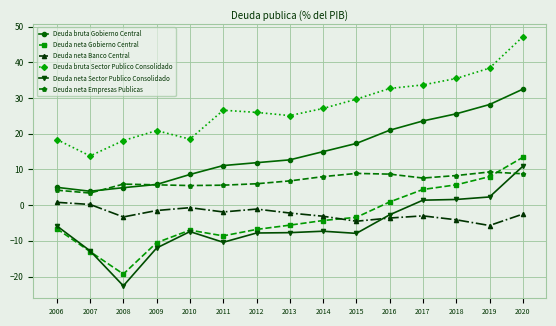

What is the value of the Deuda neta Banco Central point at the 13th from the left?

-4.1